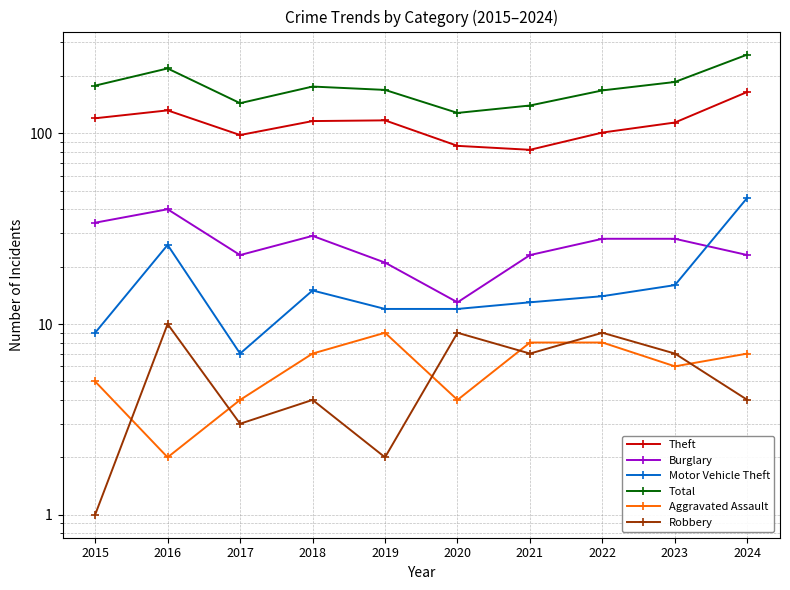

What is the spread (max minus min) of values at 2023?

180